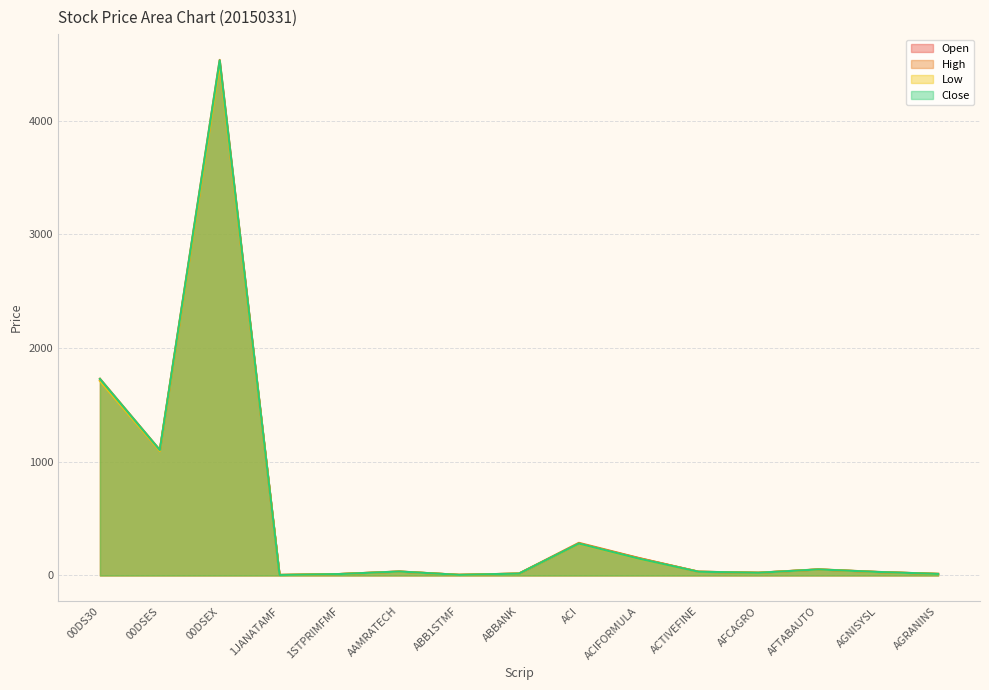

Which series has the widest spread of values?

High